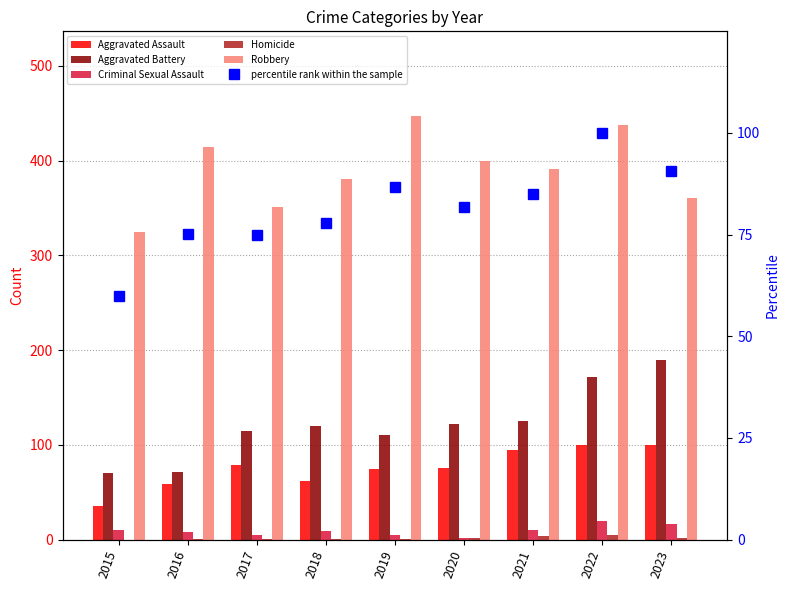

At which label does percentile rank within the sample reach its minimum?

2015